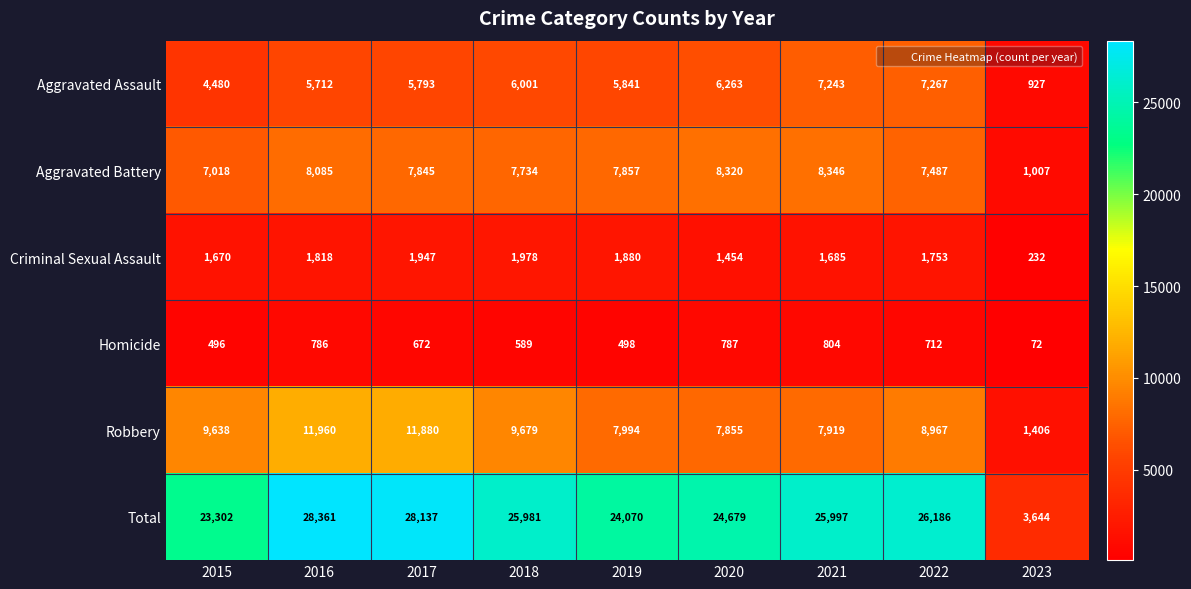

The value of Criminal Sexual Assault at 2017 is 682. True or false?

False